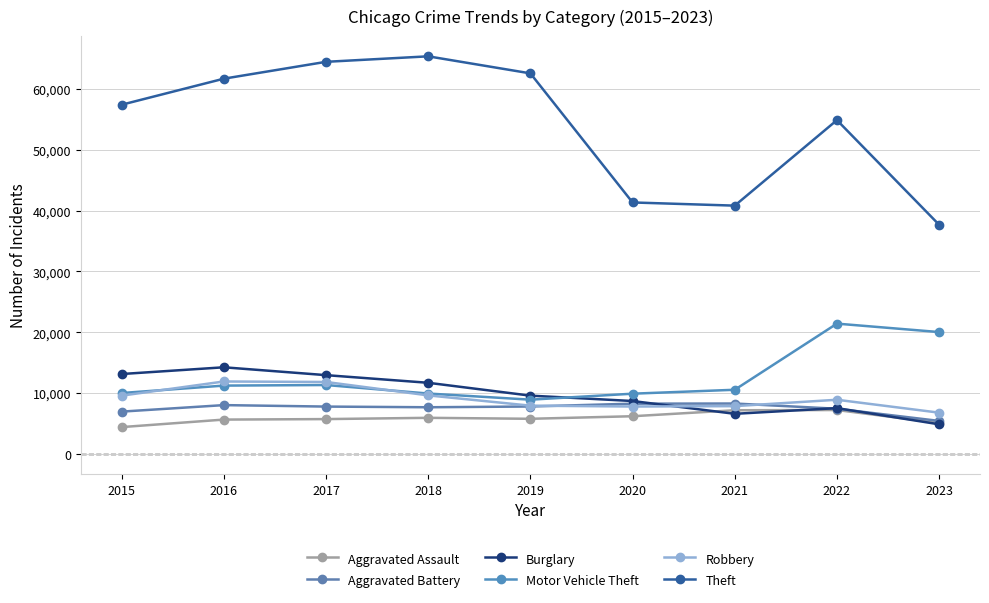

How many categories are shown in the chart?

9